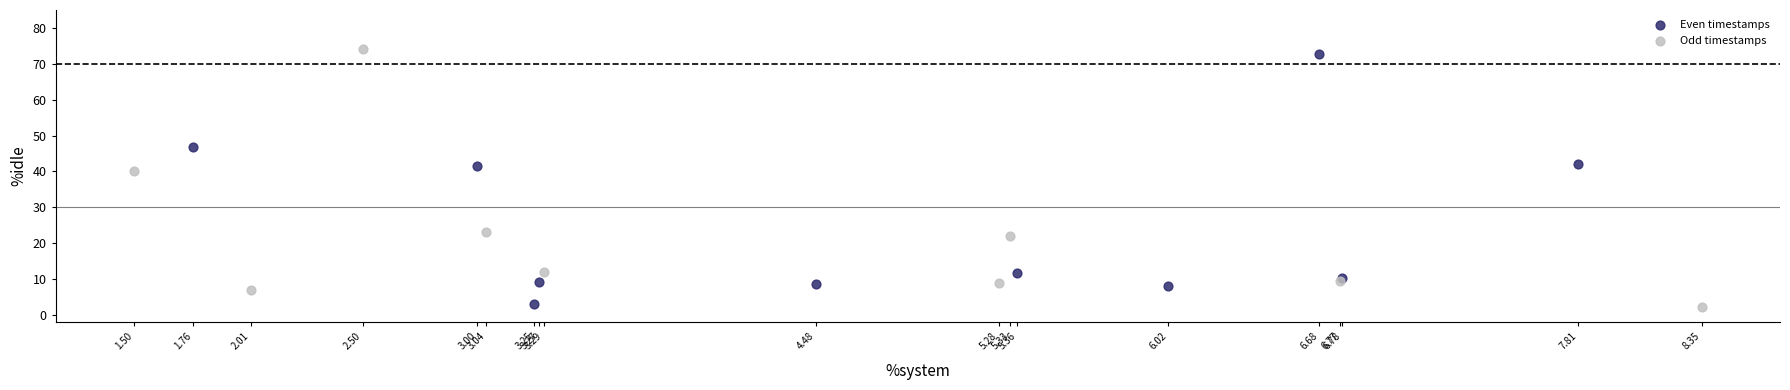

Which series has the largest Y range (max minus min)?

Odd timestamps